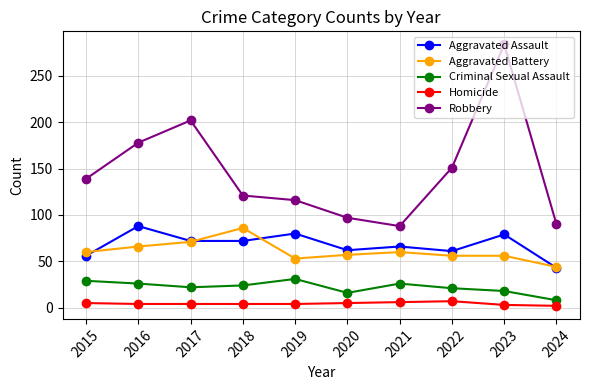

Does the chart display data point markers on the line(s)?

Yes